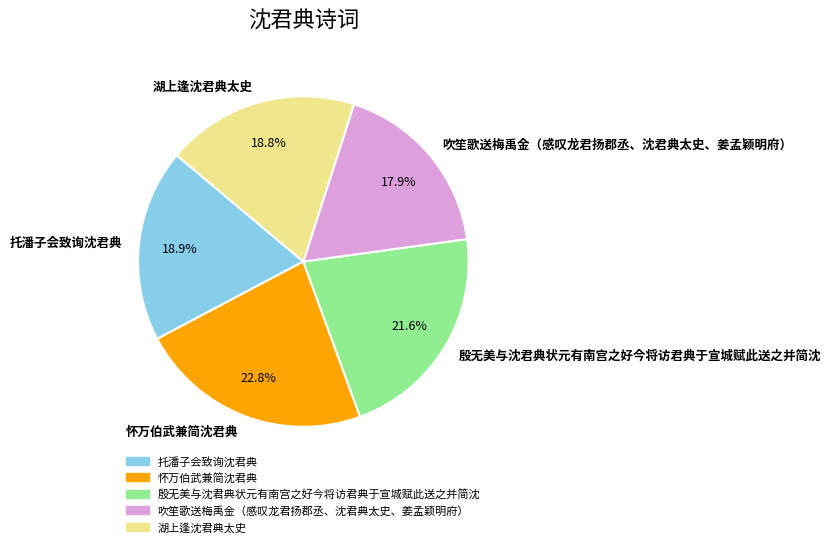

To the nearest percent, what portion does 湖上逢沈君典太史 represent?

19%